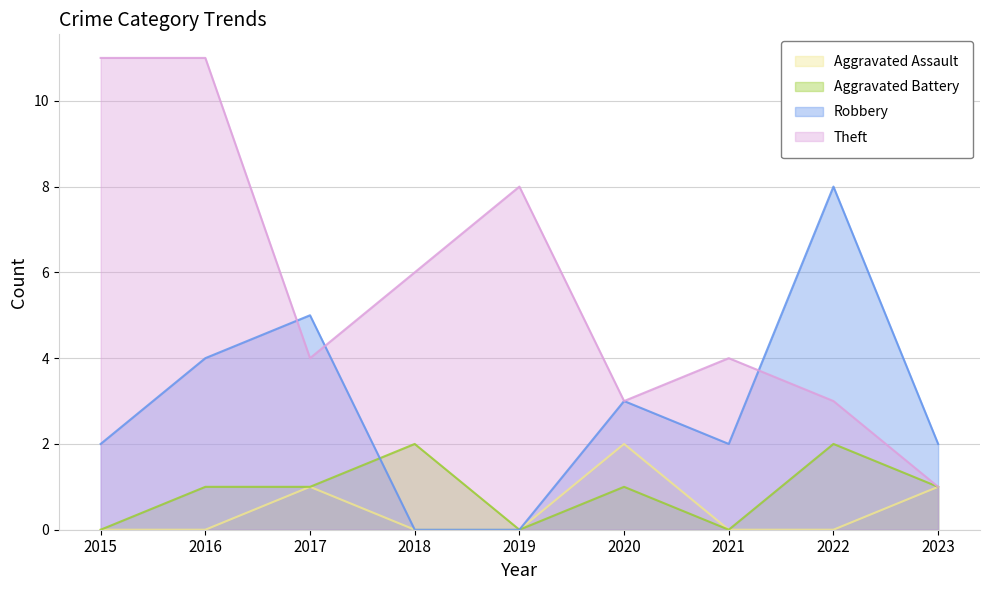

Where is Aggravated Battery nearest to the value 1?

2016